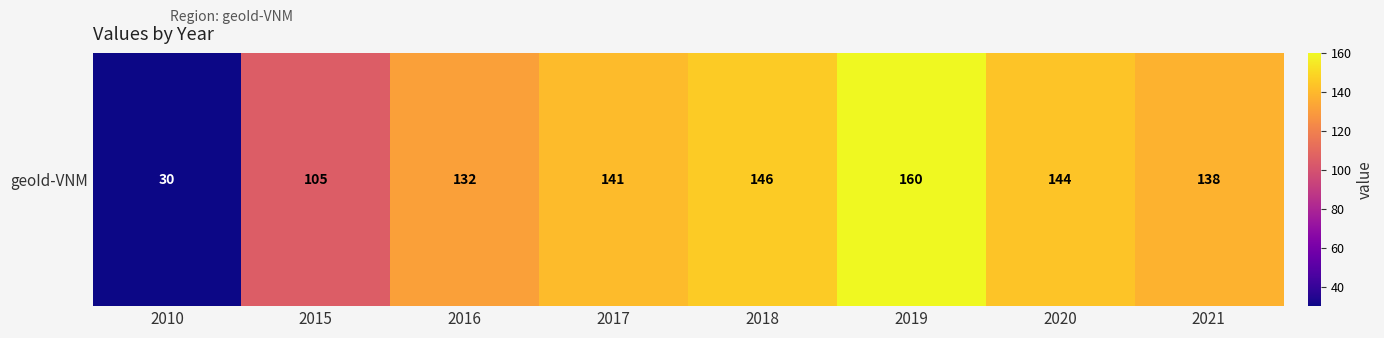

At which label does the data first exceed 141?

2018